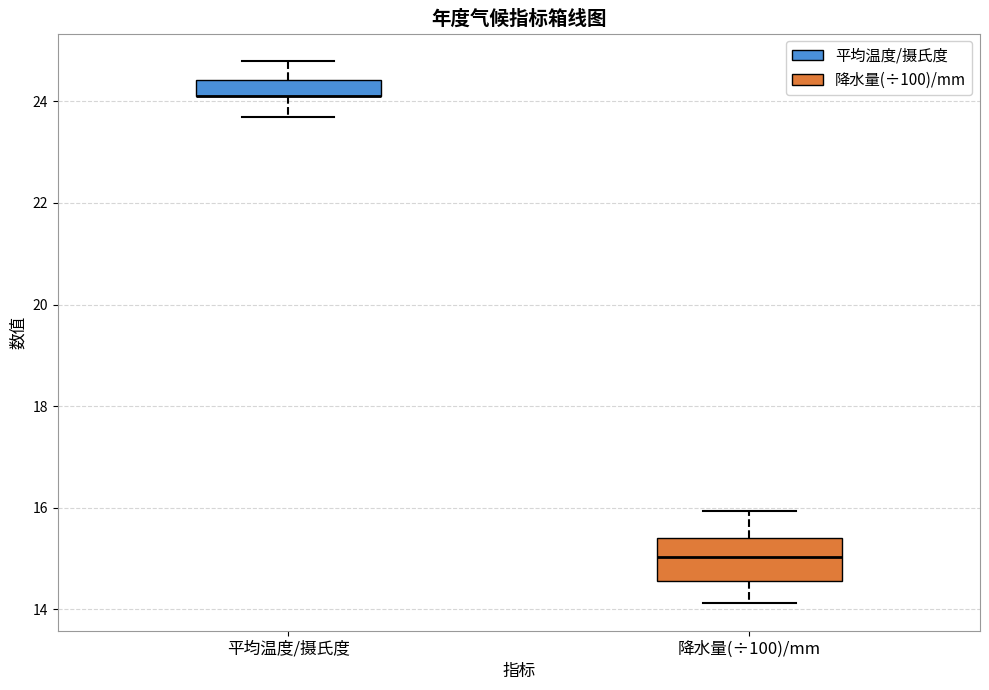

Comparing the boxes themselves (not the whiskers), which one is the tallest?

降水量(÷100)/mm